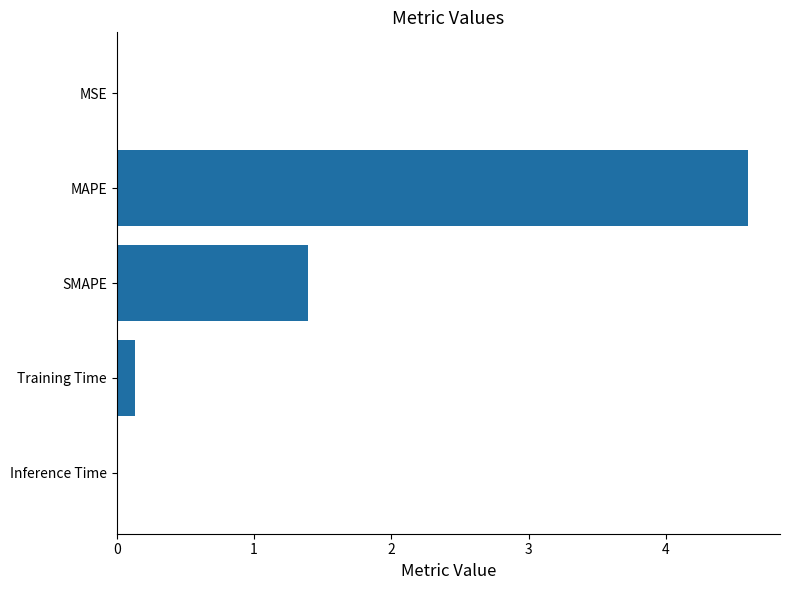

Between MAPE and SMAPE, which is larger?

MAPE